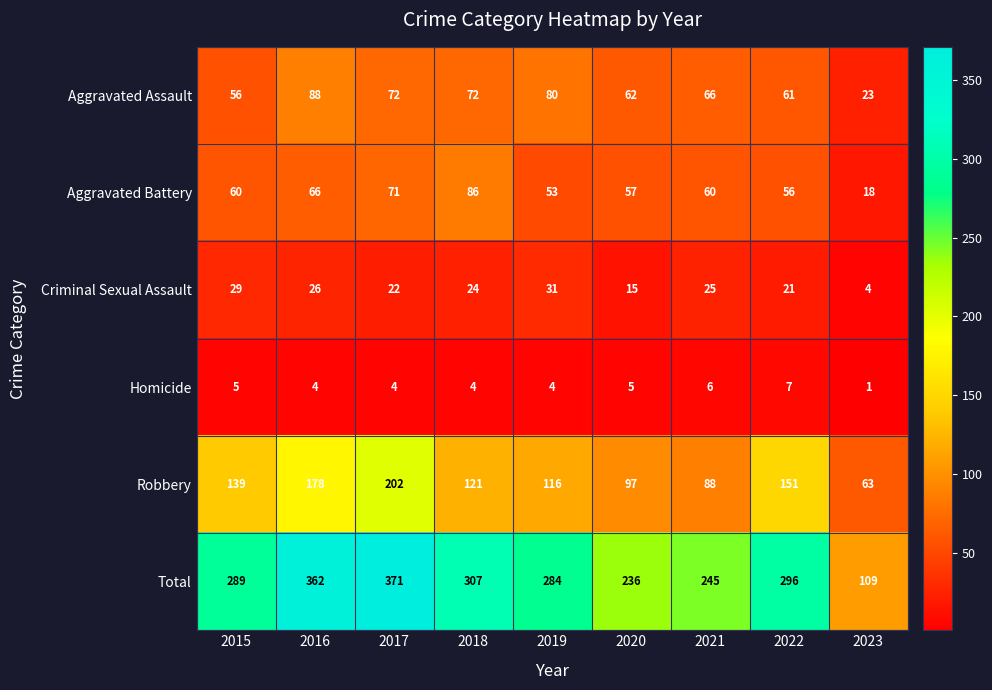

What is the approximate value of Total at 2017?

371